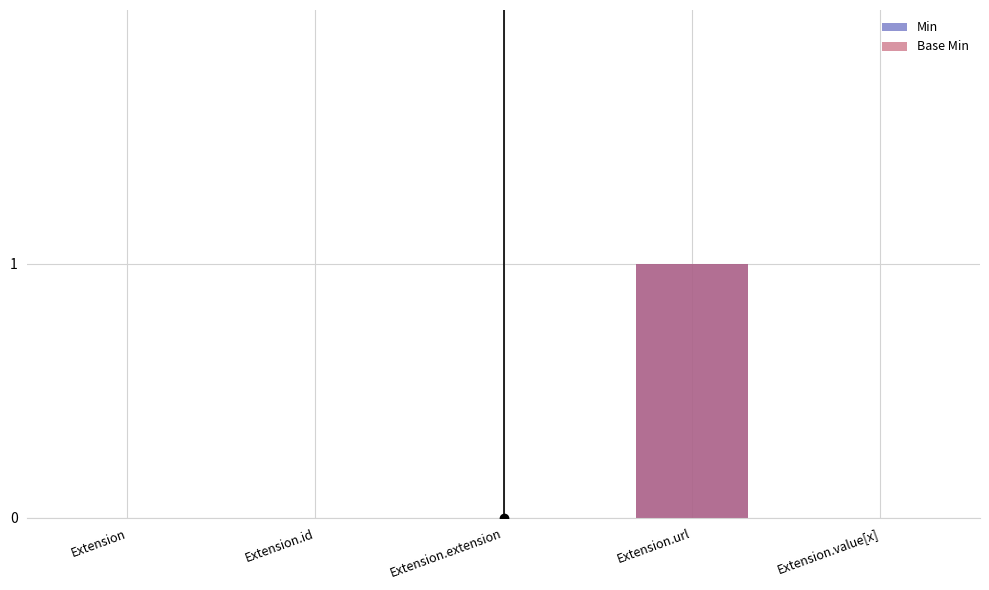

At which category is the sum across all series the highest?

Extension.url